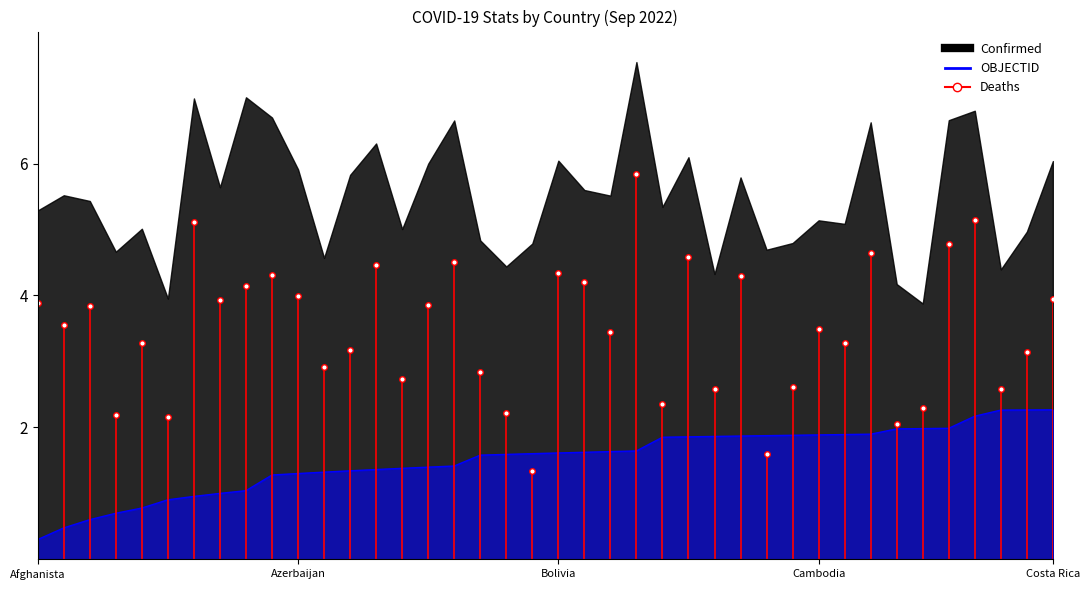

What is the change in value from Cambodia to 17?

+0.6